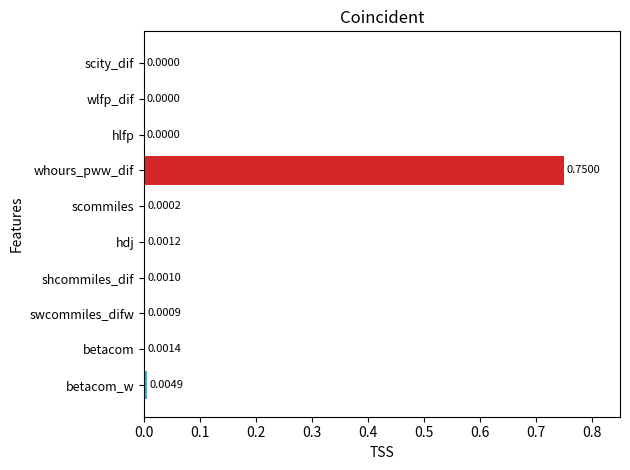

Between scommiles and scity_dif, which is larger?

scommiles